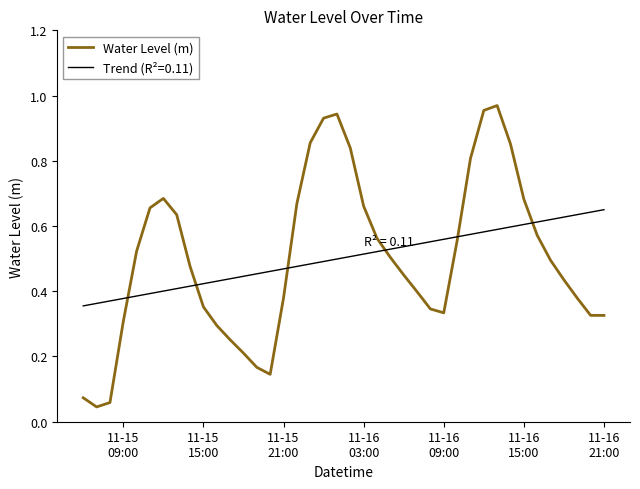

How many times do Water Level (m) and Trend (R²=0.11) cross each other?

6